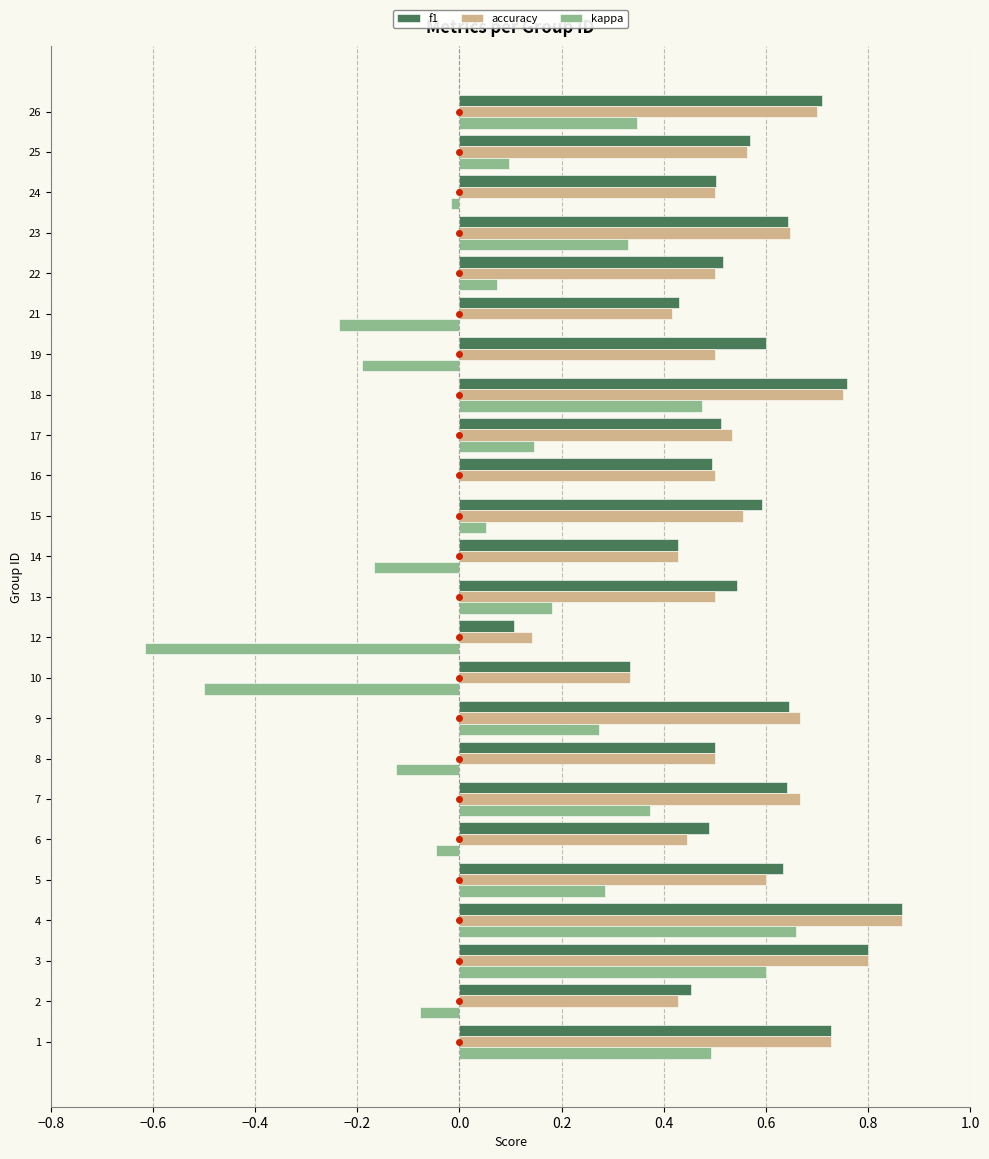

The value of kappa at 18 is 0.7. True or false?

False